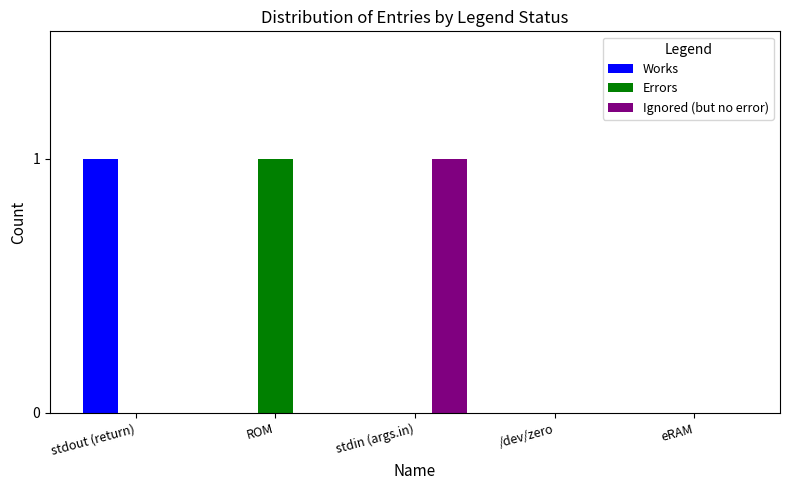

Count the number of categories in the chart.

5